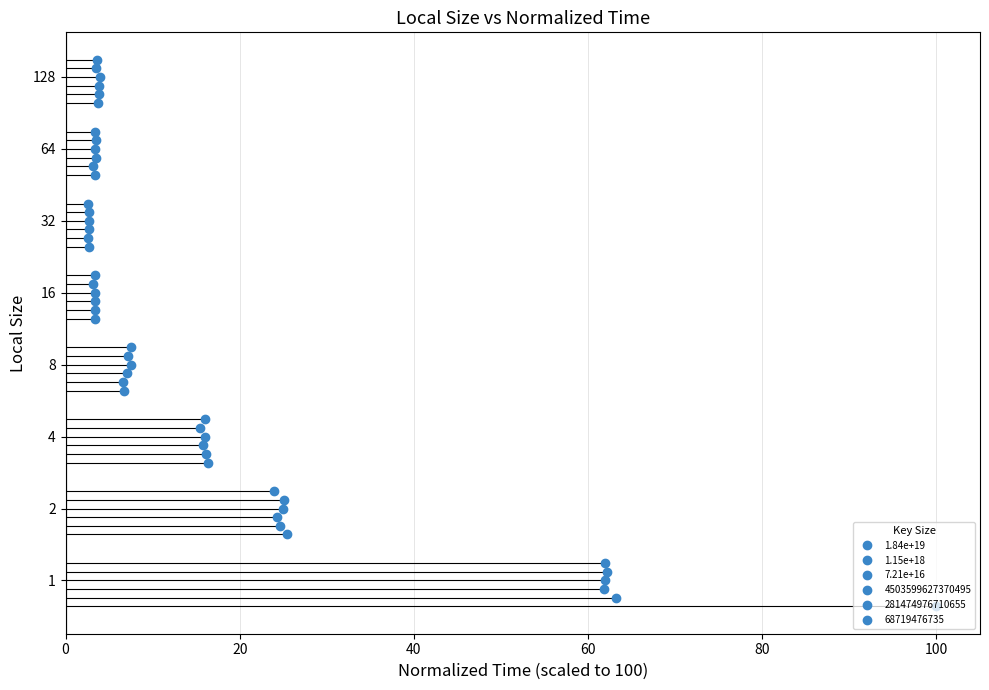

What value does the 1.15e+18 series have at 80?

3.8